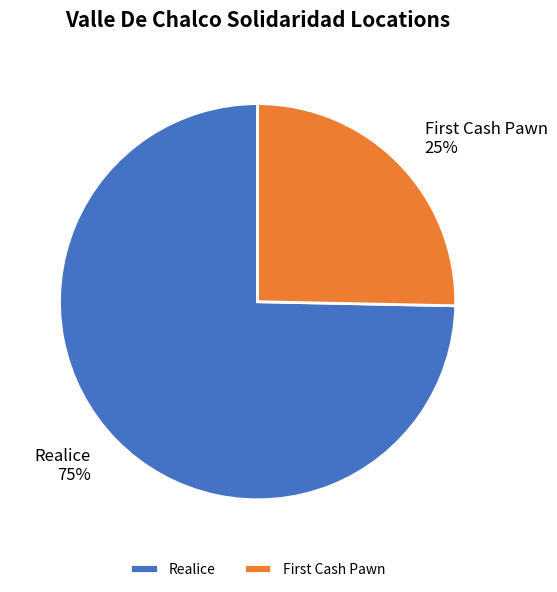

Rank the categories by value from lowest to highest.

First Cash Pawn, Realice